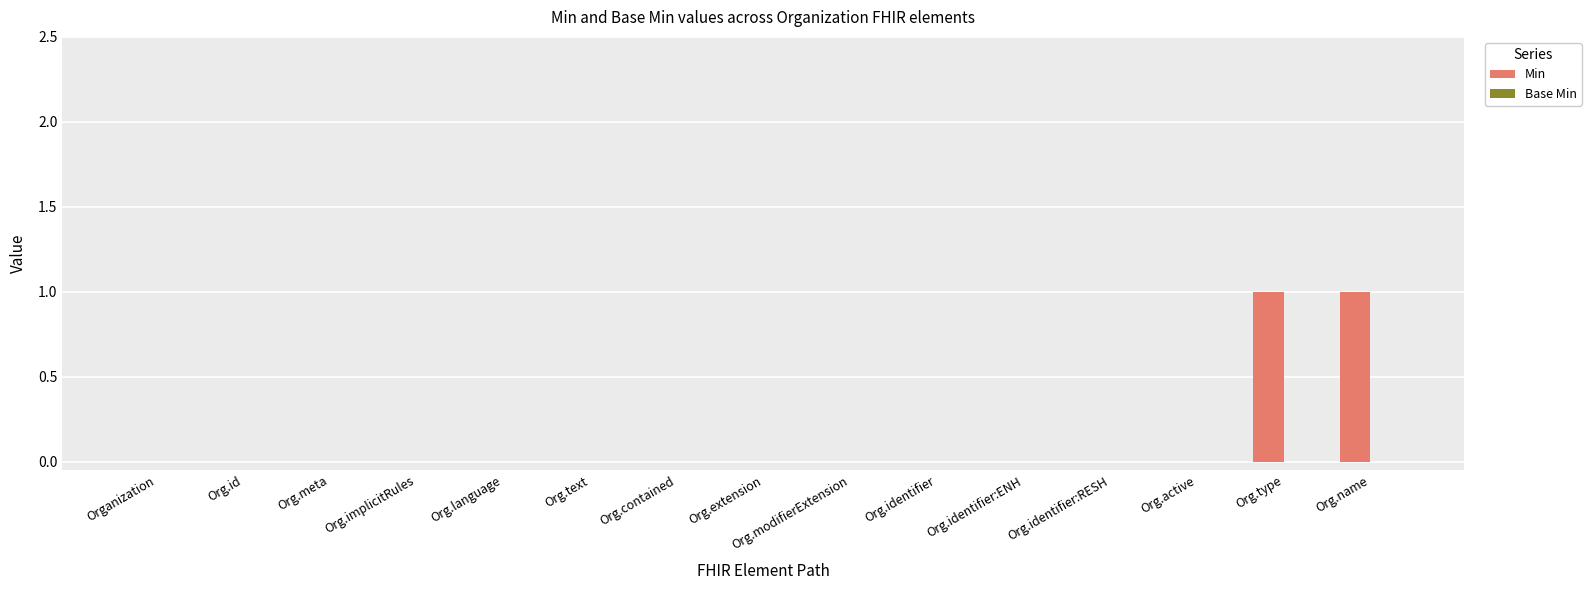

What is the change in value from Org.id to Org.name?

+1